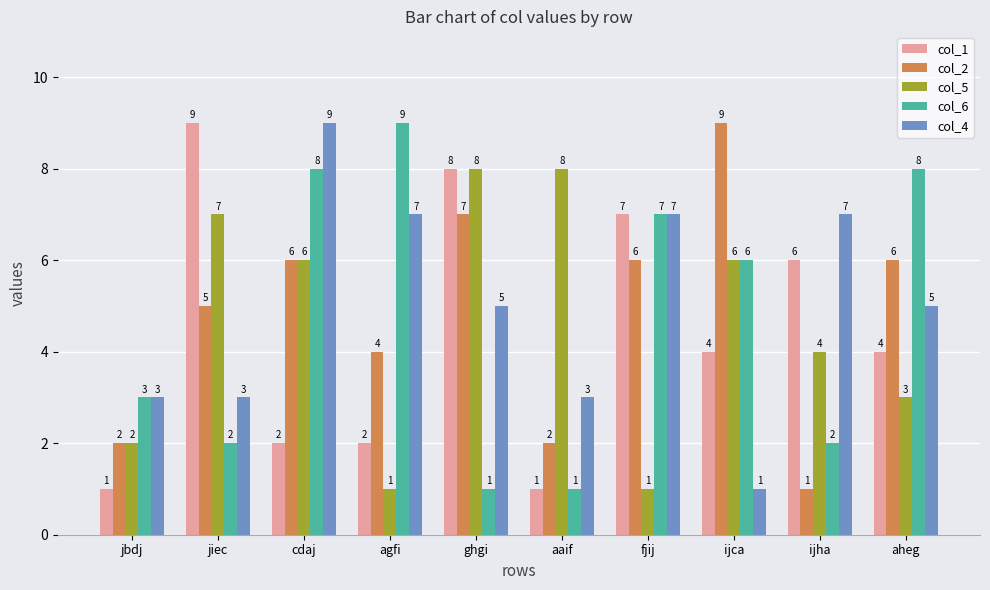

How many data points in col_5 are less than 6?

5